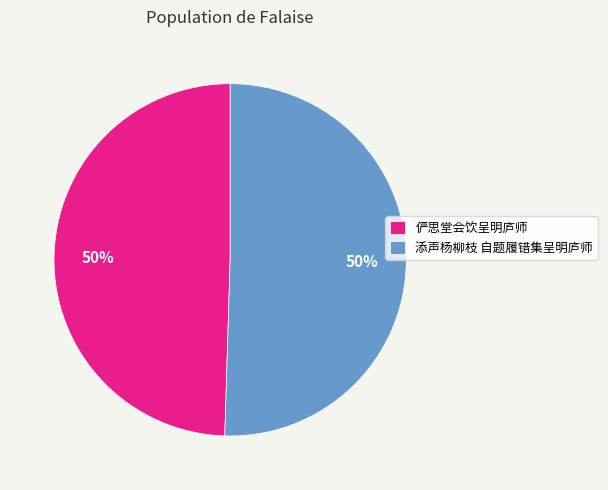

Is it true that 俨思堂会饮呈明庐师 is 50% of the pie?

True